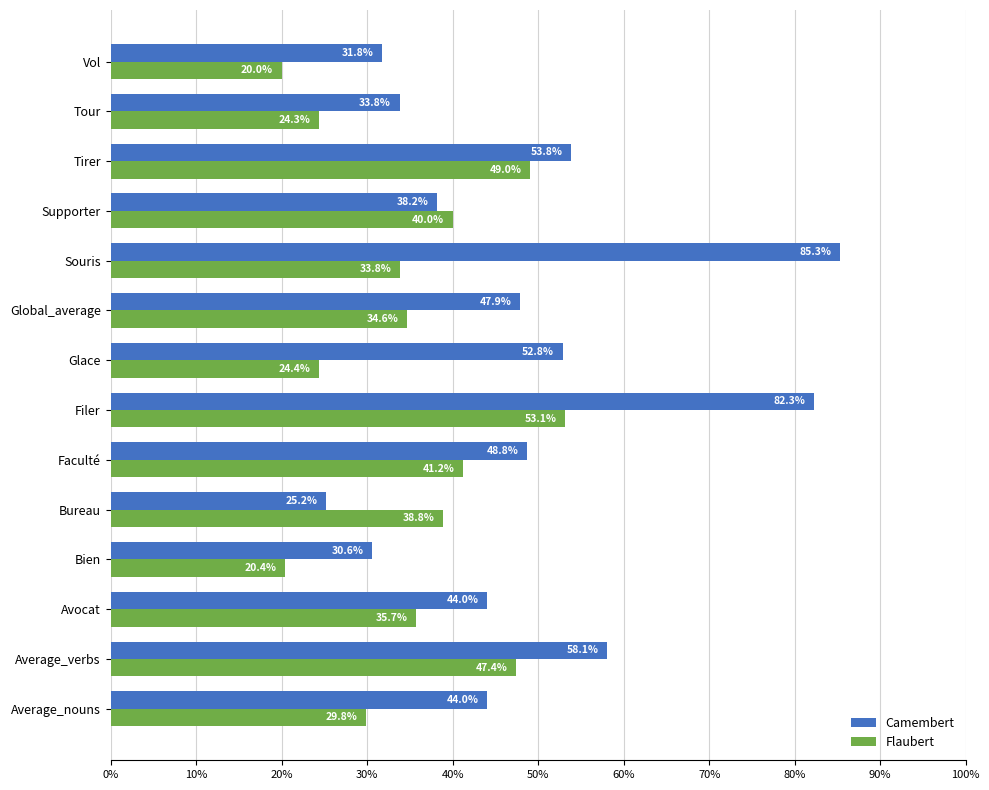

What are all the series names shown in the legend?

Camembert, Flaubert